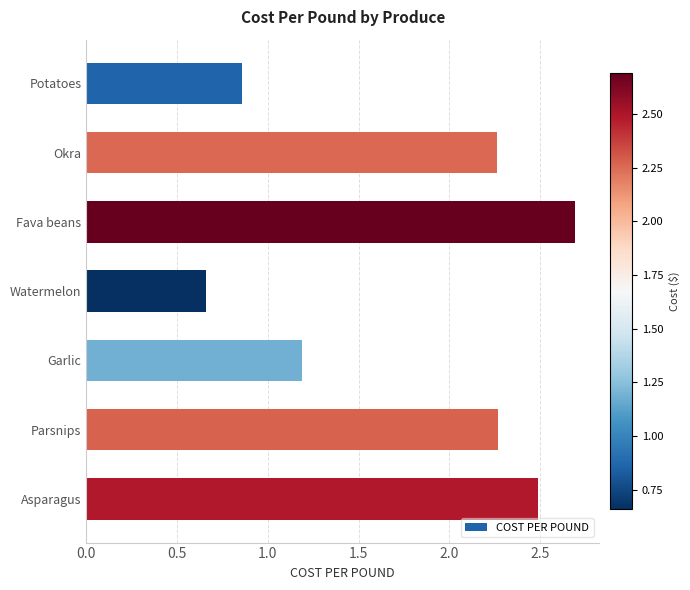

What value does the data have at Fava beans?

2.7